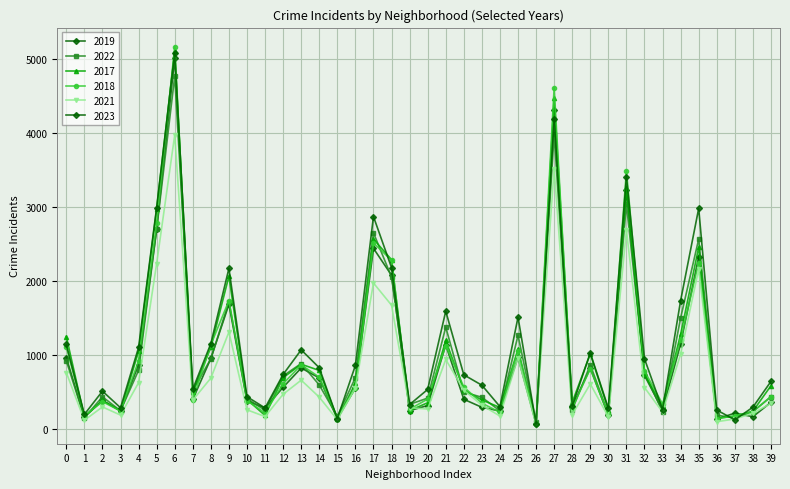

What is the lowest value of the 2021 series?

62